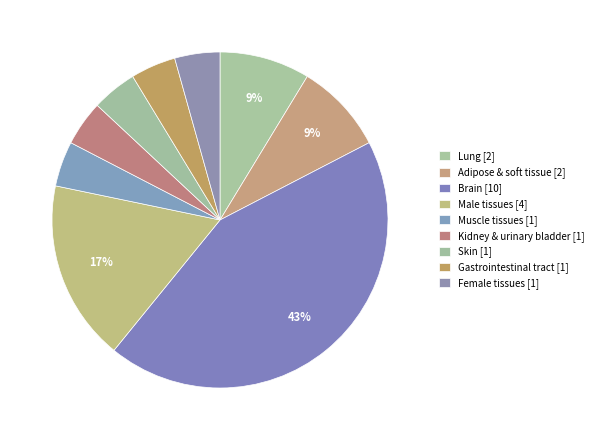

Count the number of slices in the pie.

9